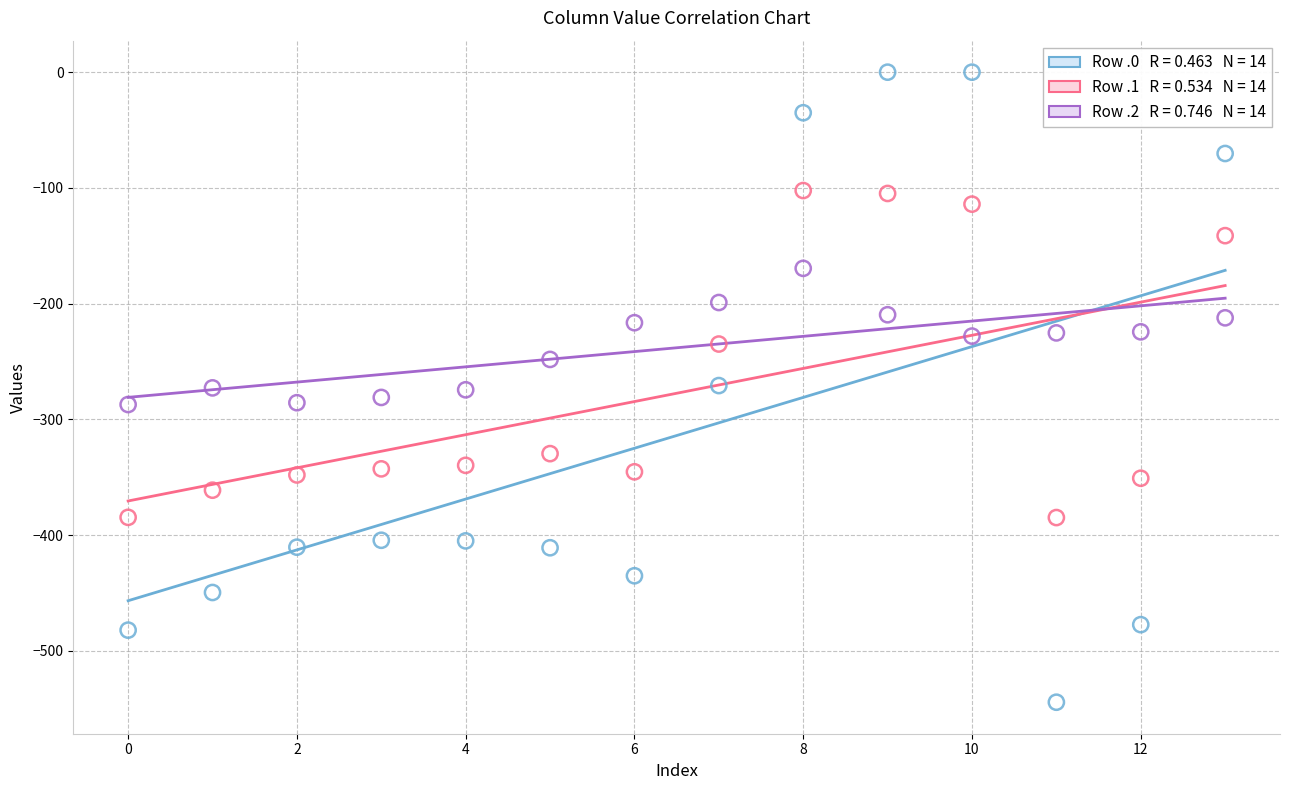

Across all data points, what is the range of Y values (max minus min)?

544.3